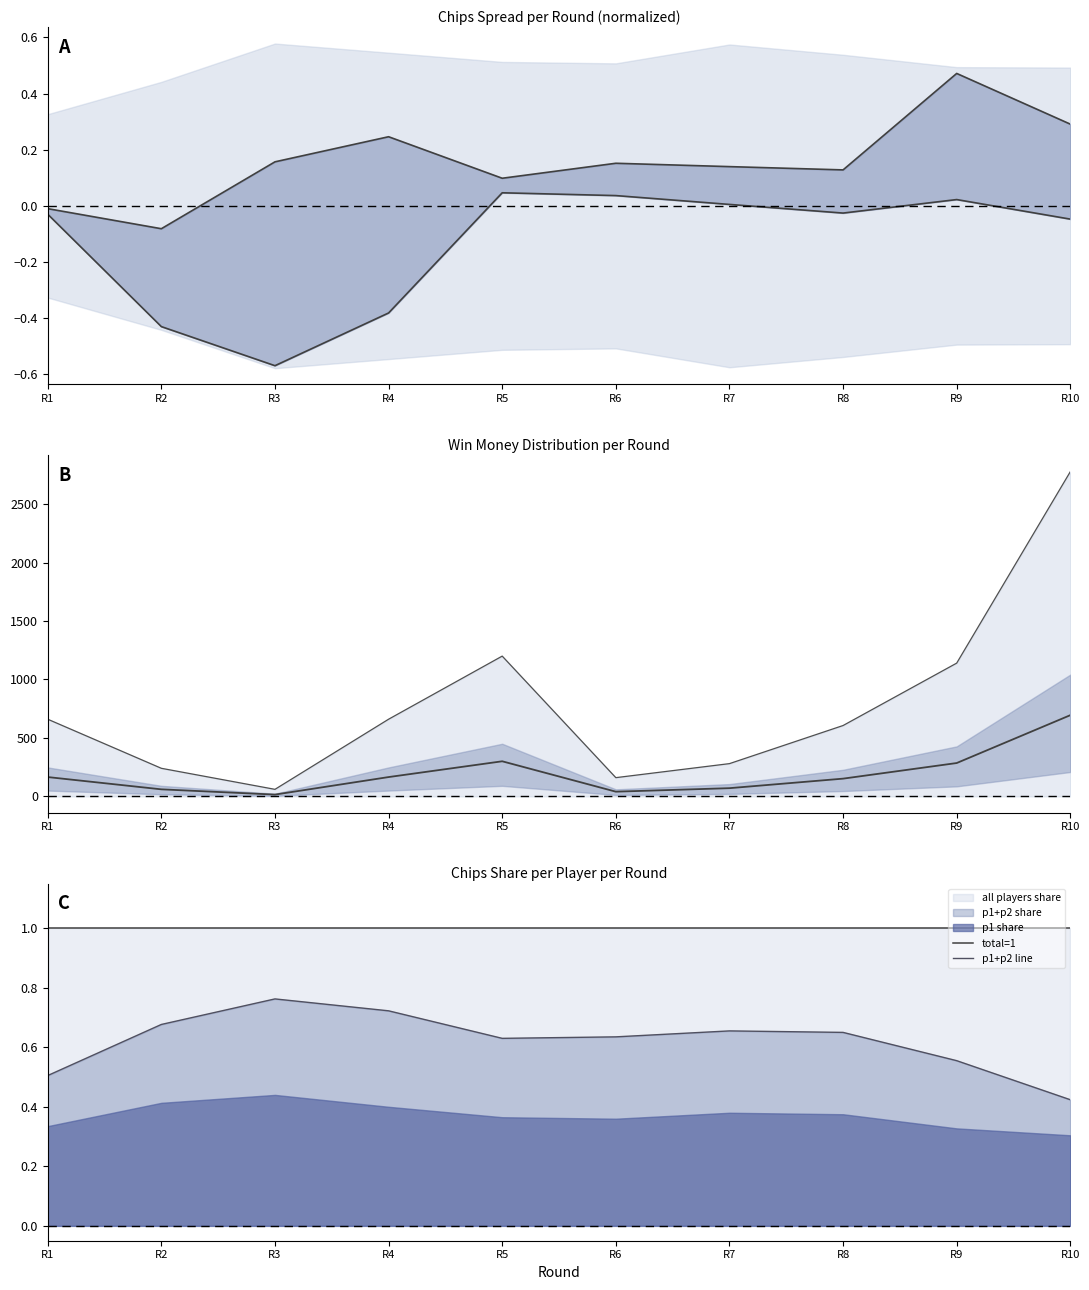

Rank the categories by upper mid value from highest to lowest.

R9, R10, R4, R3, R6, R7, R8, R5, R1, R2